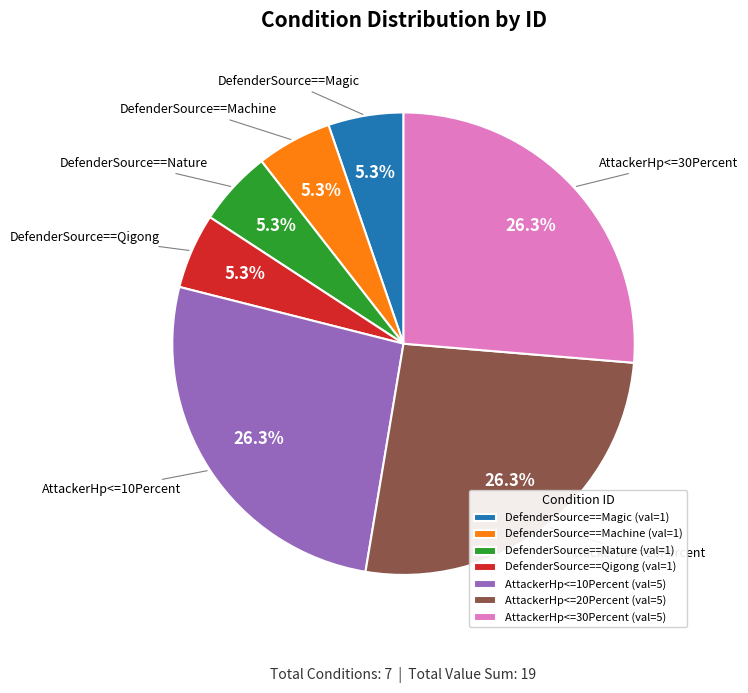

How much of the chart is everything except AttackerHp<=10Percent?

73.7%